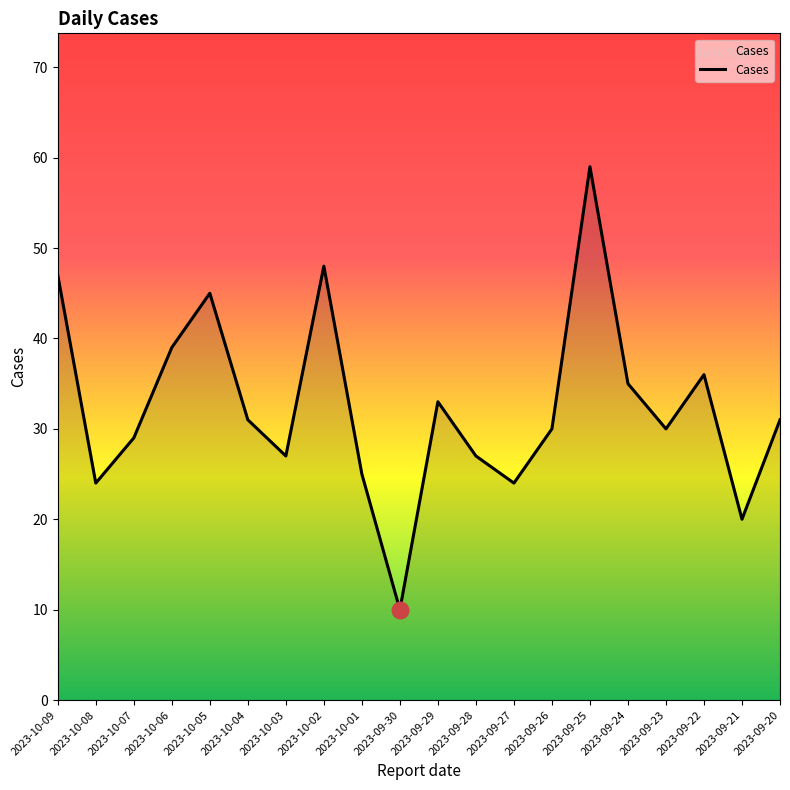

What is the difference between the values at 2023-10-01 and 2023-09-22?

11